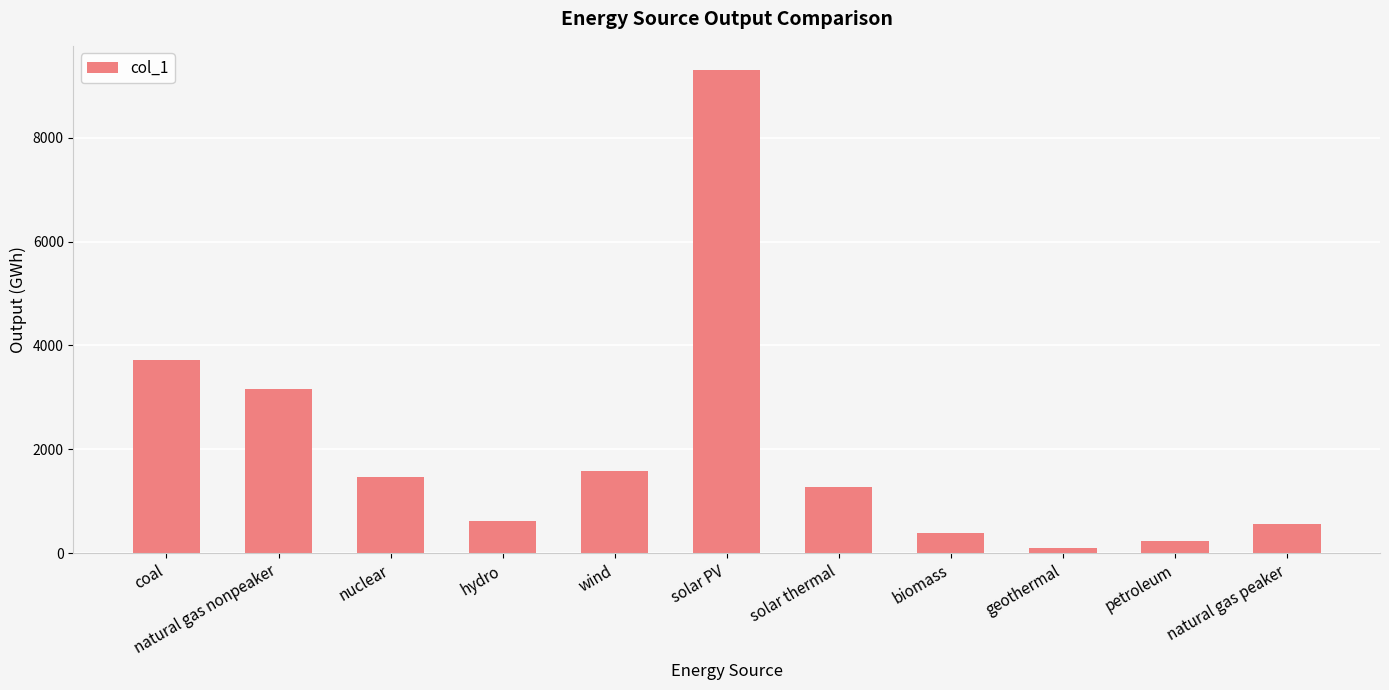

What is the value of the 7th bar from the left?

1268.8